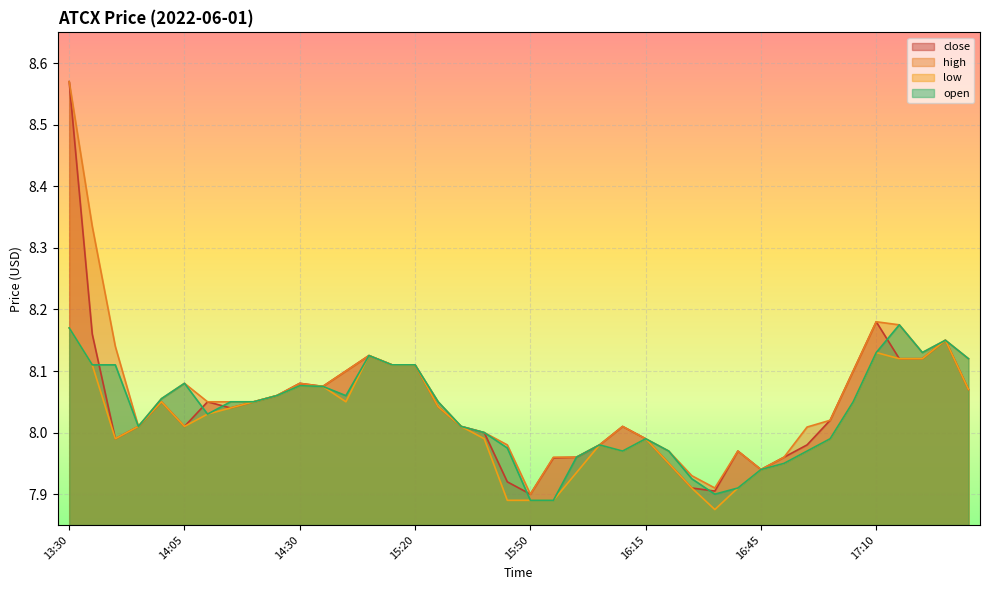

True or false: open has a value of 11.0 at 13:40.

False